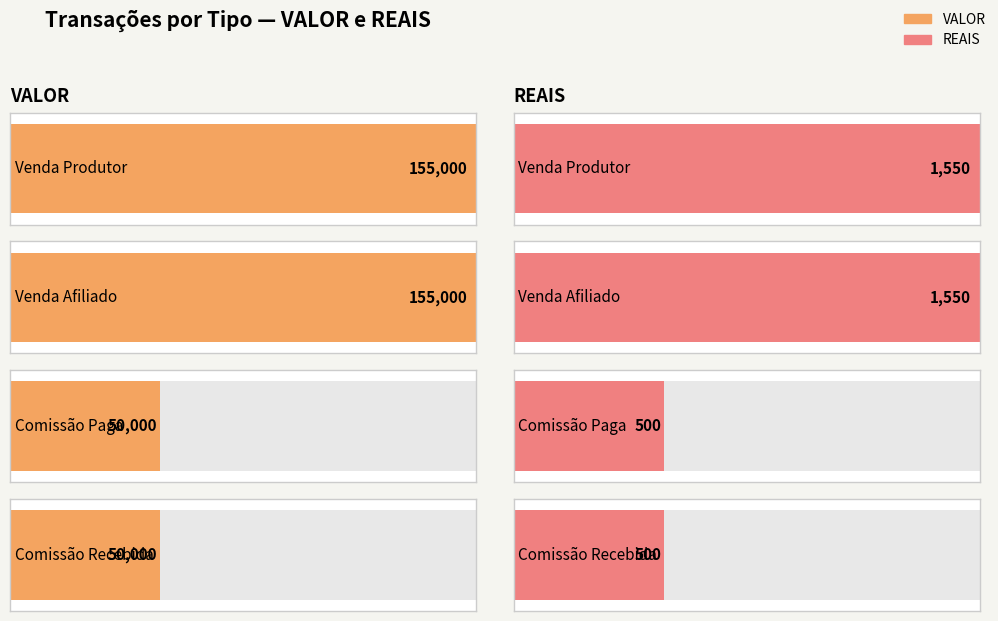

Rank the series at Comissão Paga from lowest to highest value.

REAIS, VALOR